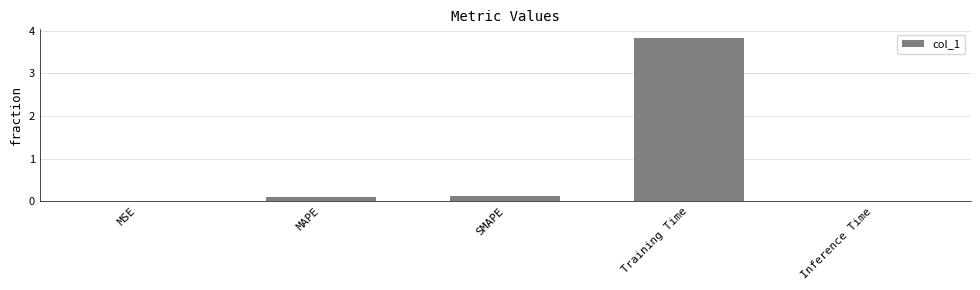

Read the value at Training Time.

3.8